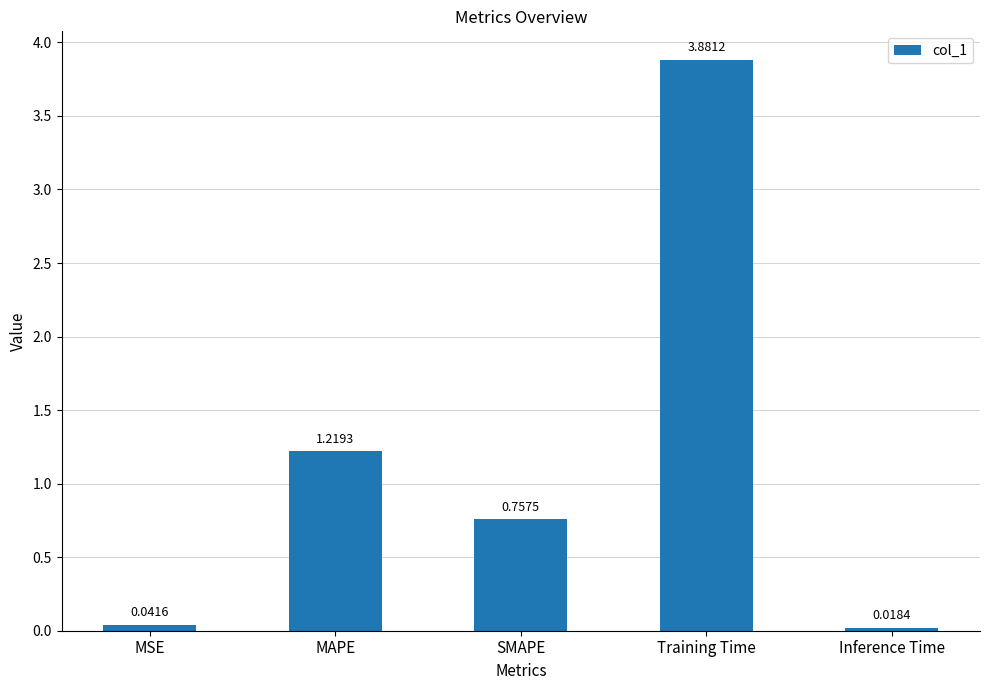

Which label corresponds to the largest value in the chart?

Training Time